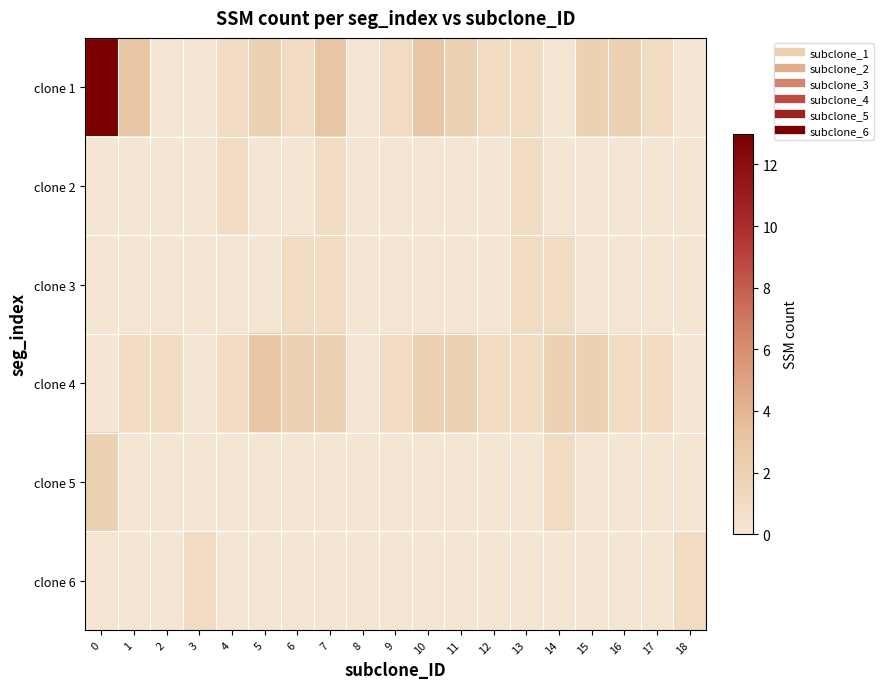

At 10, list the series in order from smallest to largest.

clone 2, clone 3, clone 5, clone 6, clone 4, clone 1